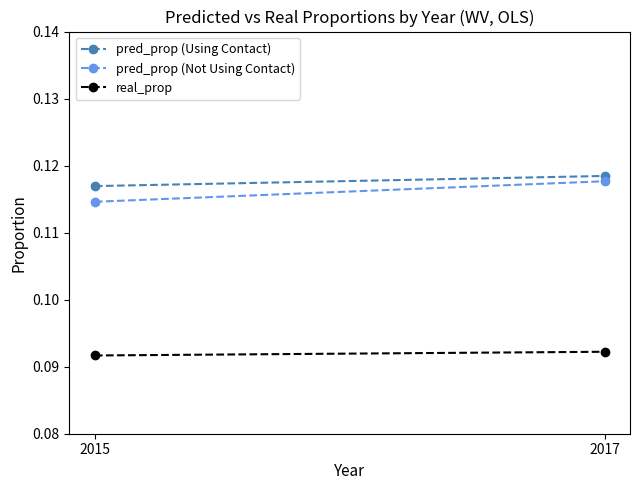

Is it true that real_prop equals 0.1 at 2015?

True